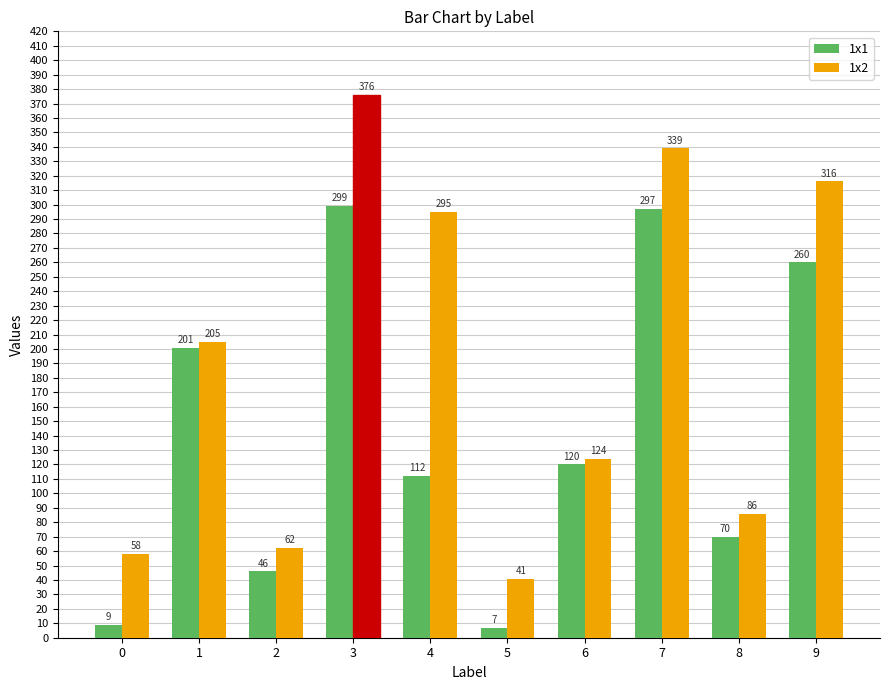

What is the difference between the maximum and minimum values in the 1x2 series?

335